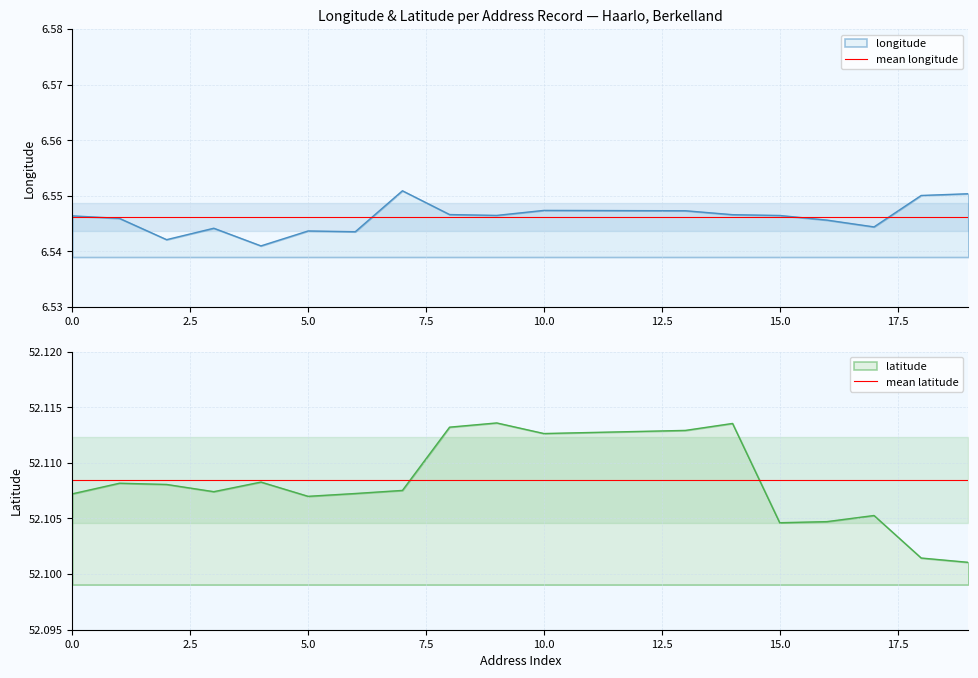

What is the maximum value shown in the chart?

52.1